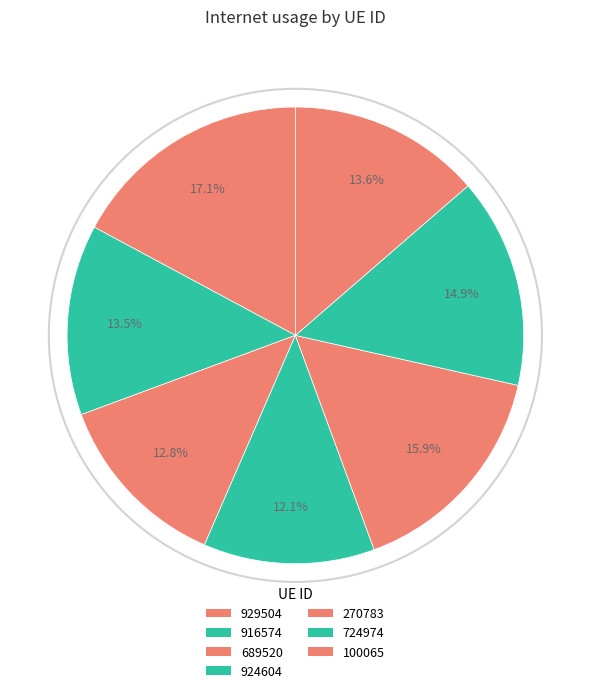

Does 924604 represent more than half of the total?

No